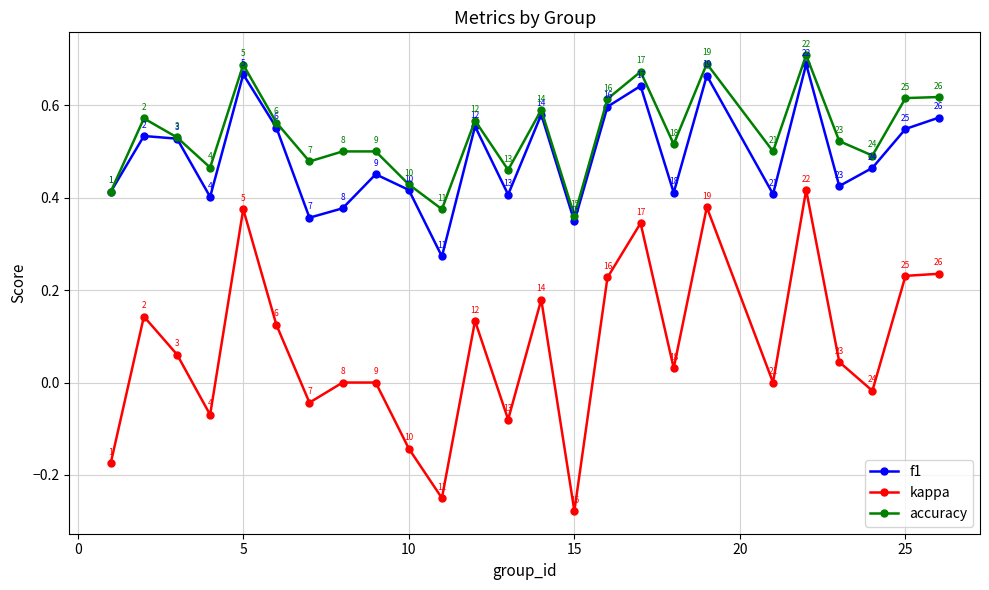

True or false: f1 has more than 1 points higher than both neighbors.

True